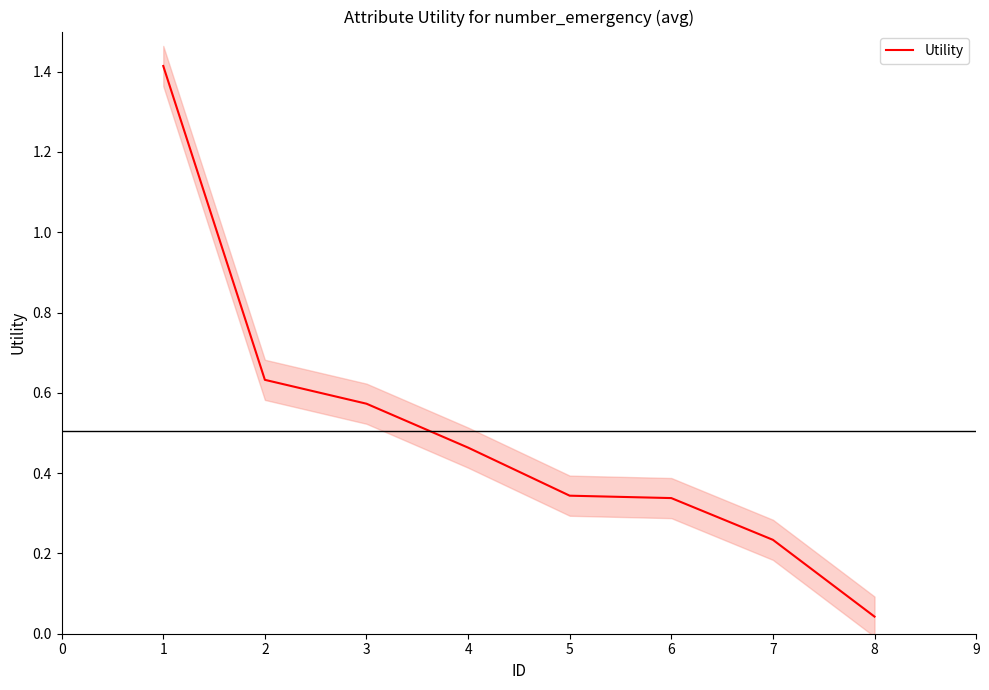

Read the value at 0.

1.4